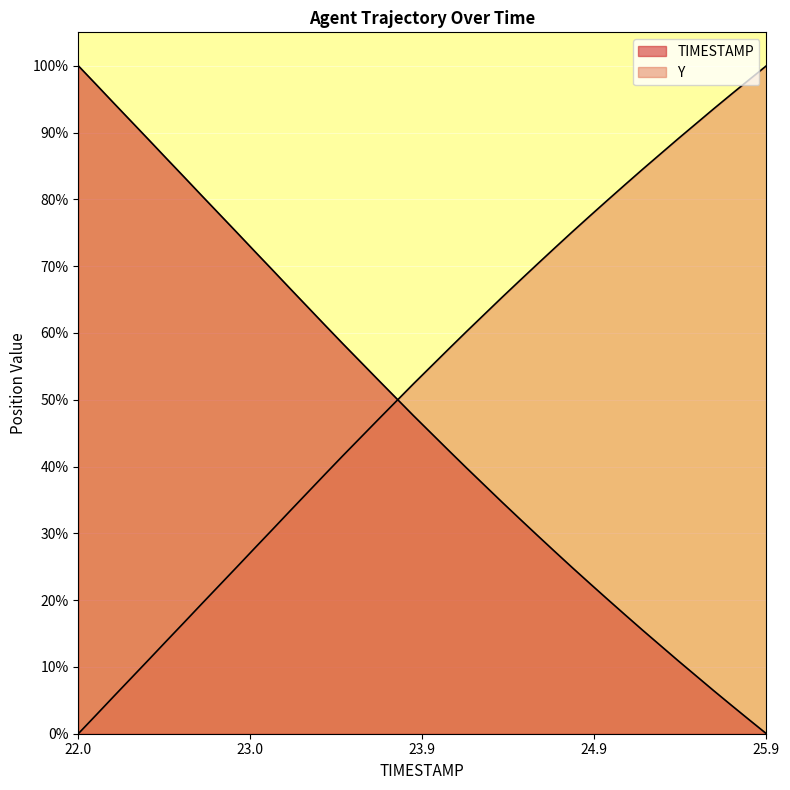

Rank the categories by Y value from lowest to highest.

22.0, 22.1, 22.2, 22.3, 22.4, 22.5, 22.6, 22.7, 22.8, 22.9, 23.0, 23.1, 23.2, 23.3, 23.4, 23.5, 23.6, 23.7, 23.8, 23.9, 24.0, 24.1, 24.2, 24.3, 24.4, 24.5, 24.6, 24.7, 24.8, 24.9, 25.0, 25.1, 25.2, 25.3, 25.4, 25.5, 25.6, 25.7, 25.8, 25.9